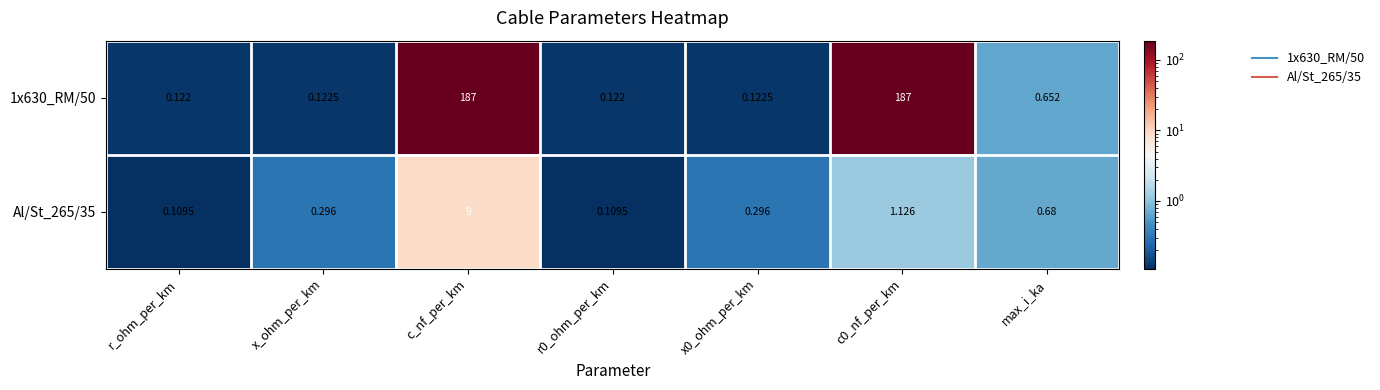

Where is 1x630_RM/50 nearest to the value 93?

max_i_ka